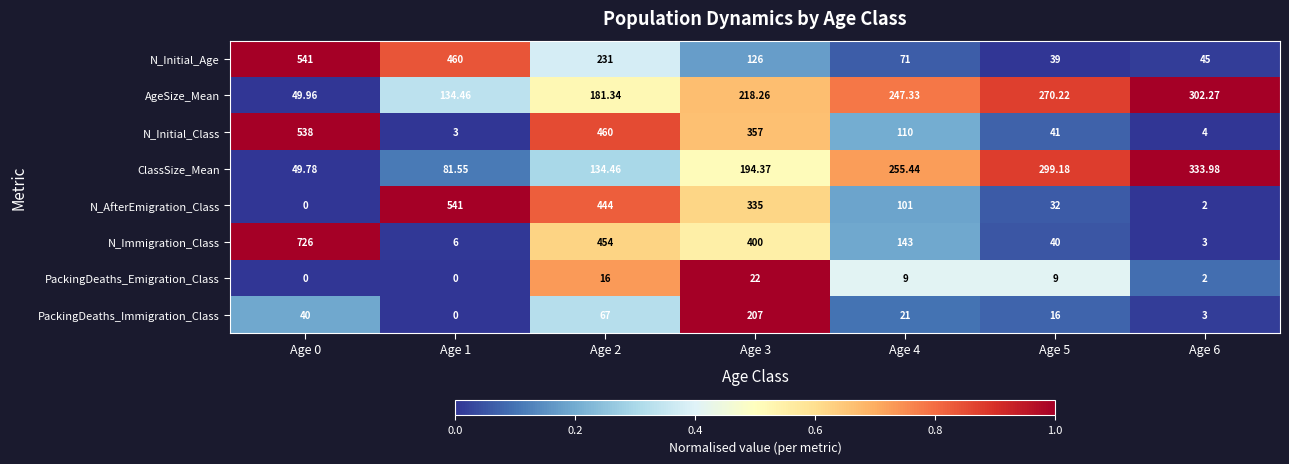

Which series has the largest range (max minus min)?

N_Immigration_Class